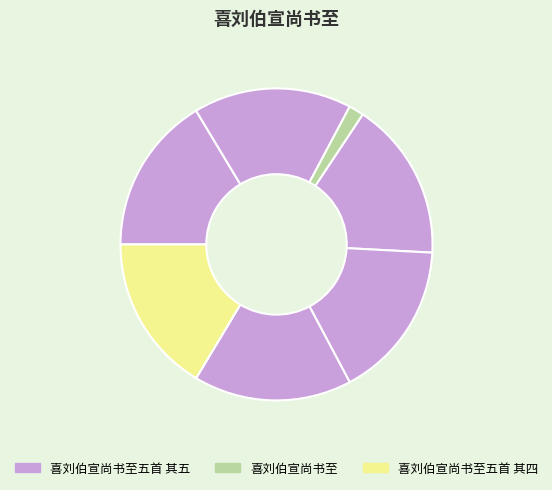

Count the number of slices in the pie.

7